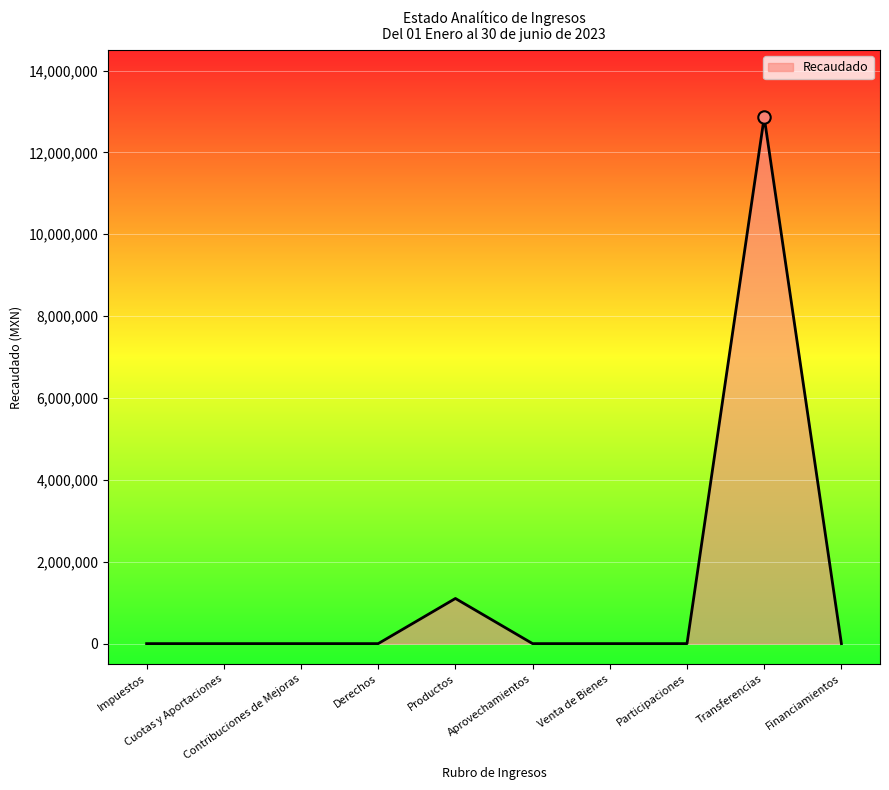

Which has a higher value, Transferencias or Venta de Bienes?

Transferencias